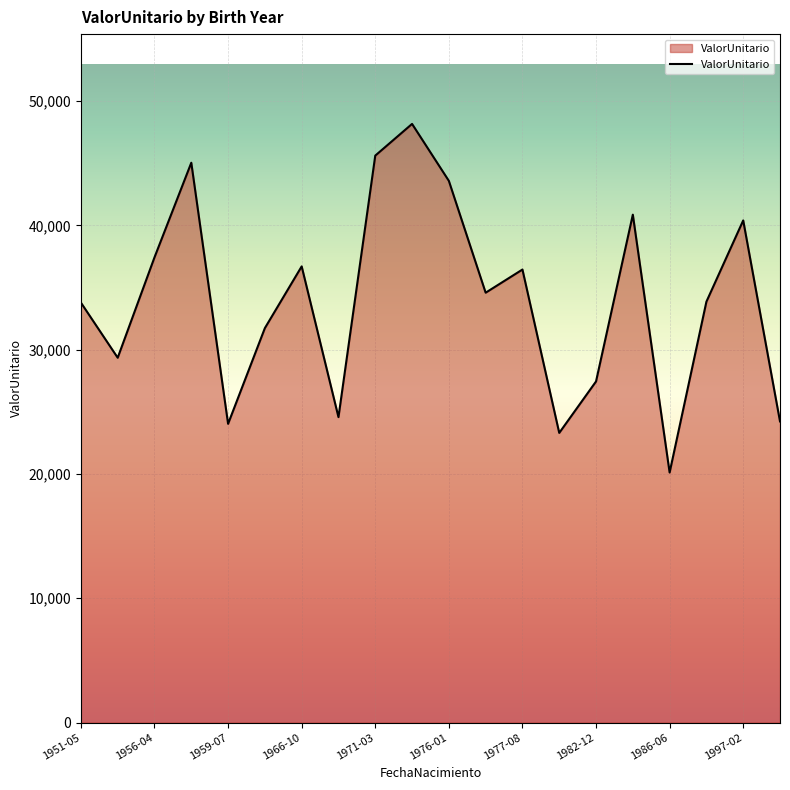

What is the minimum value shown in the chart?

20117.1